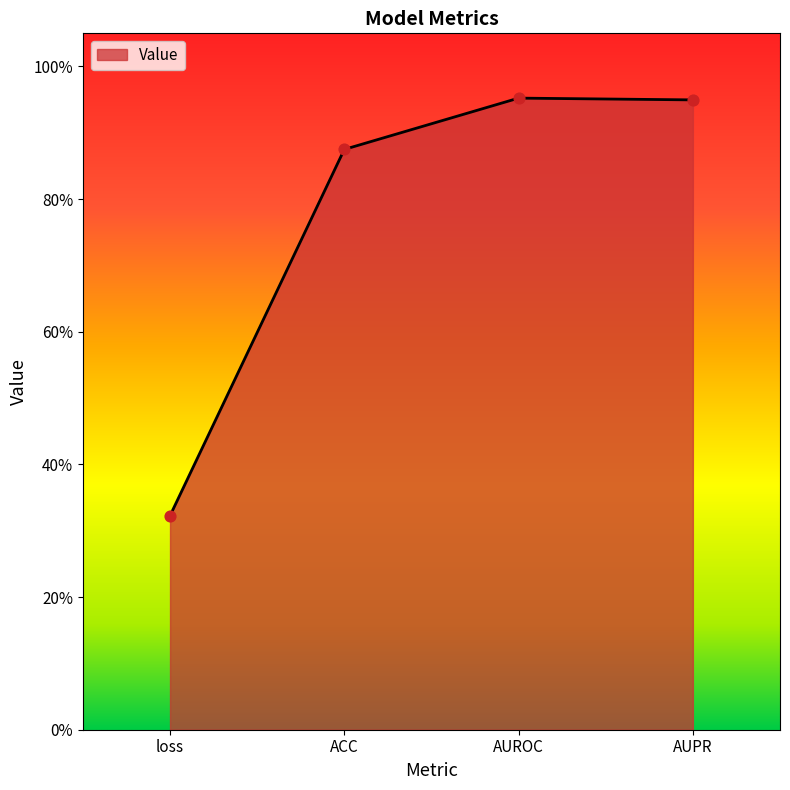

Is this an area chart (filled region under the line)?

Yes